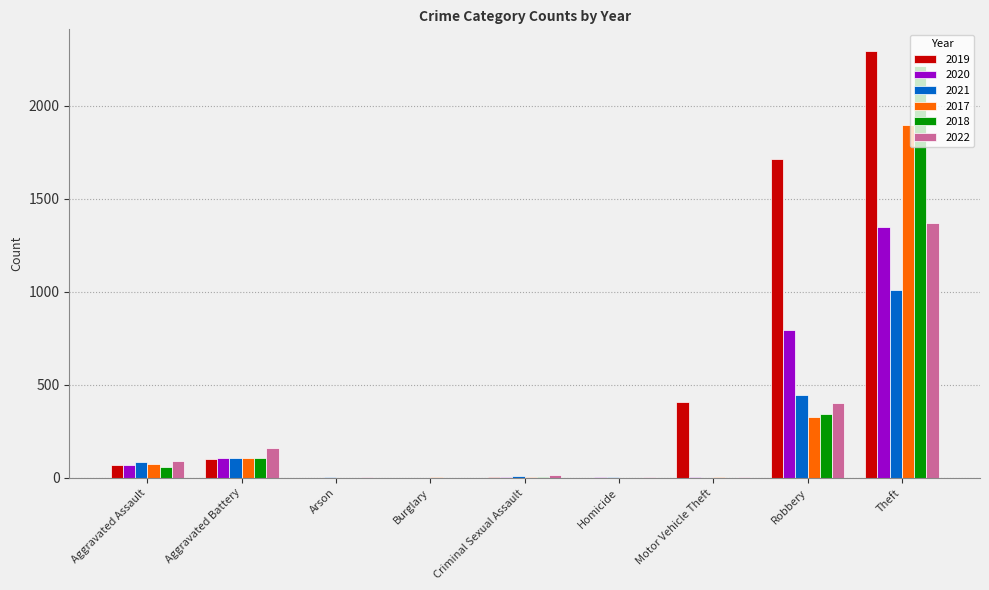

How many series are shown in this chart?

6